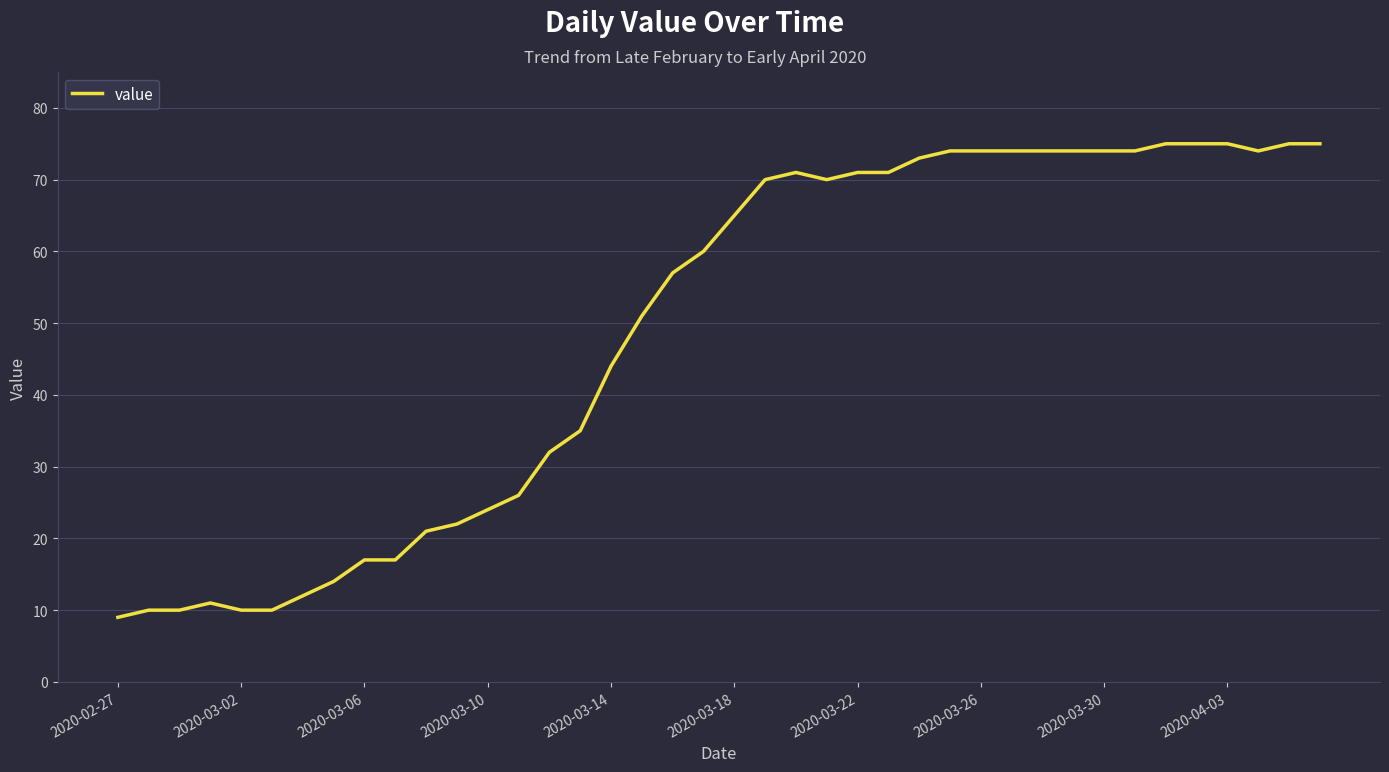

What is the difference between the maximum and minimum values?

66